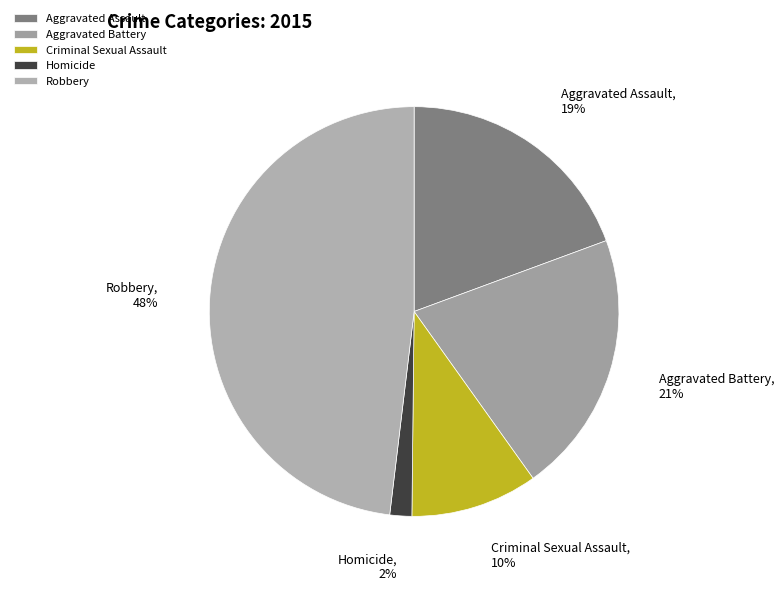

Which slice is the largest?

Robbery